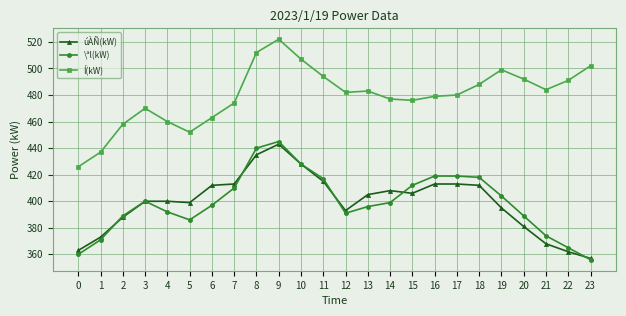

What is the value of the Í(kW) point at the 22nd from the left?

484